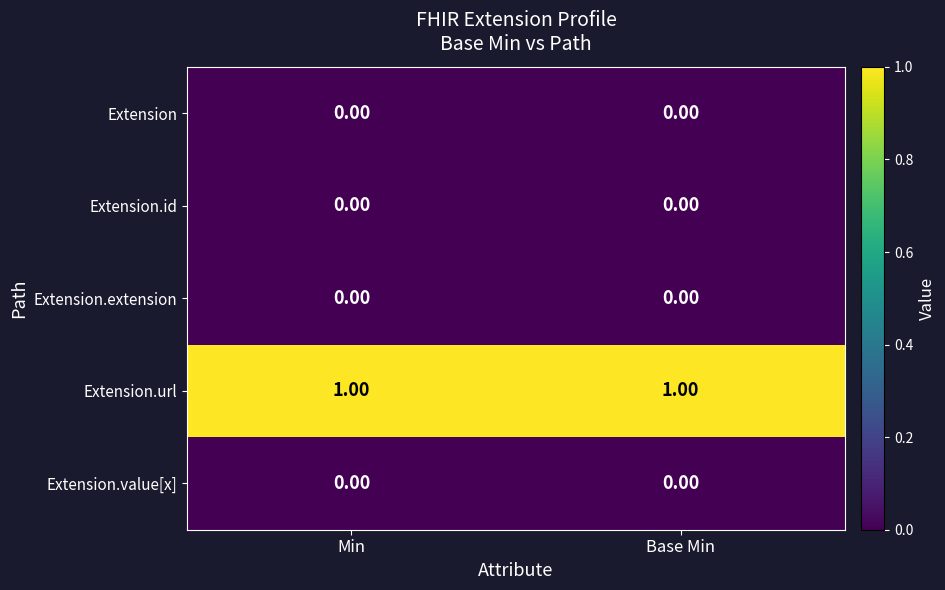

Which series has the largest total across all categories?

Extension.url